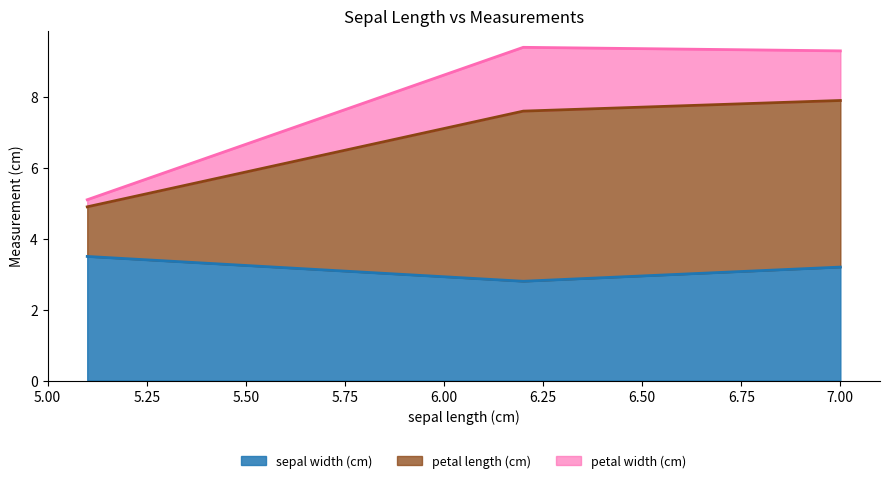

What are all the series names shown in the legend?

sepal width (cm), petal length (cm), petal width (cm)